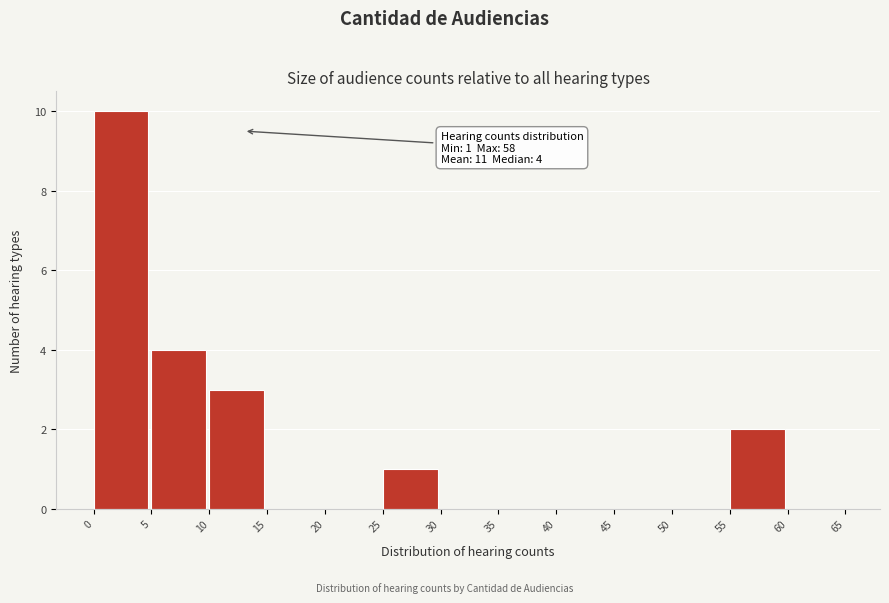

Over which range of the x-axis is the bar tallest?

0 to 5